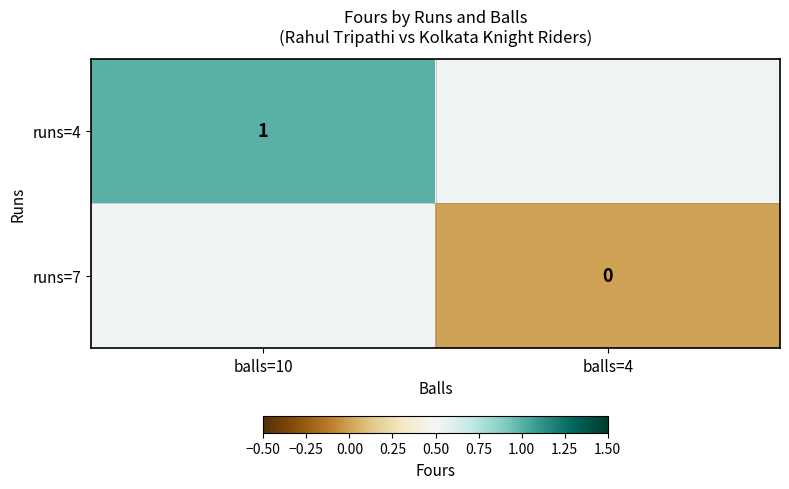

Which has a higher value, balls=4 or balls=10?

balls=10